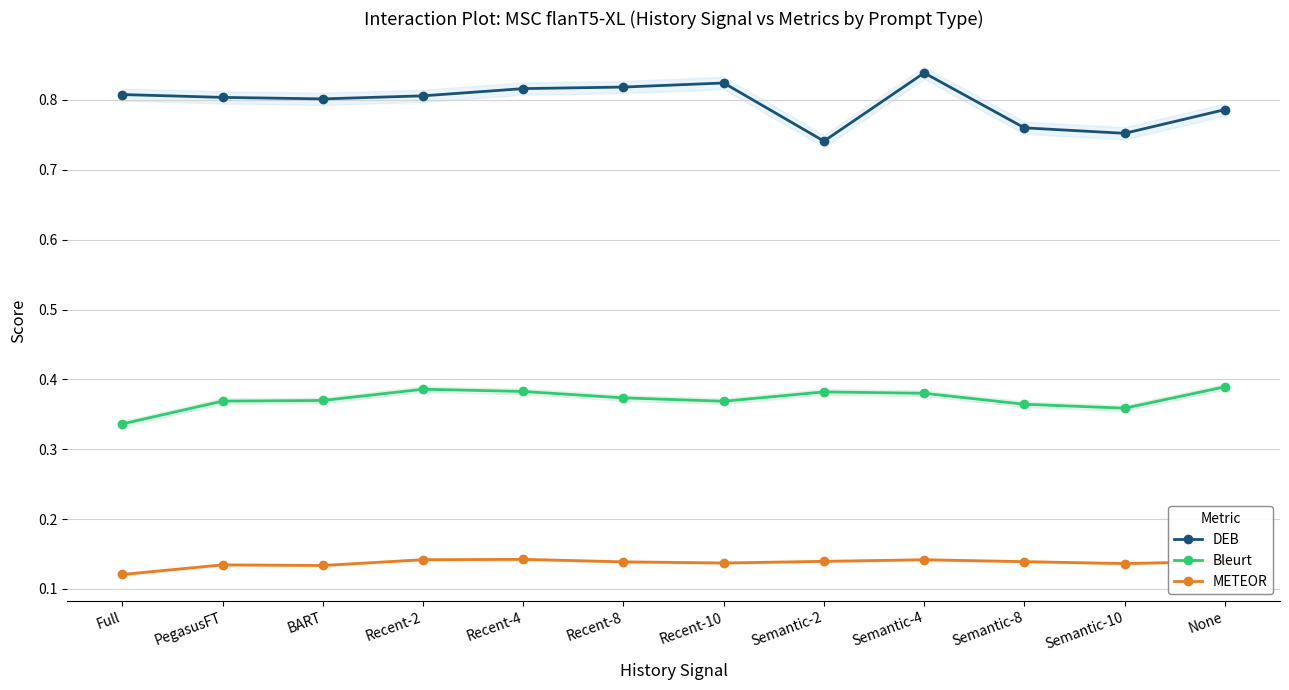

What is the difference between the highest and lowest values at Full?

0.7